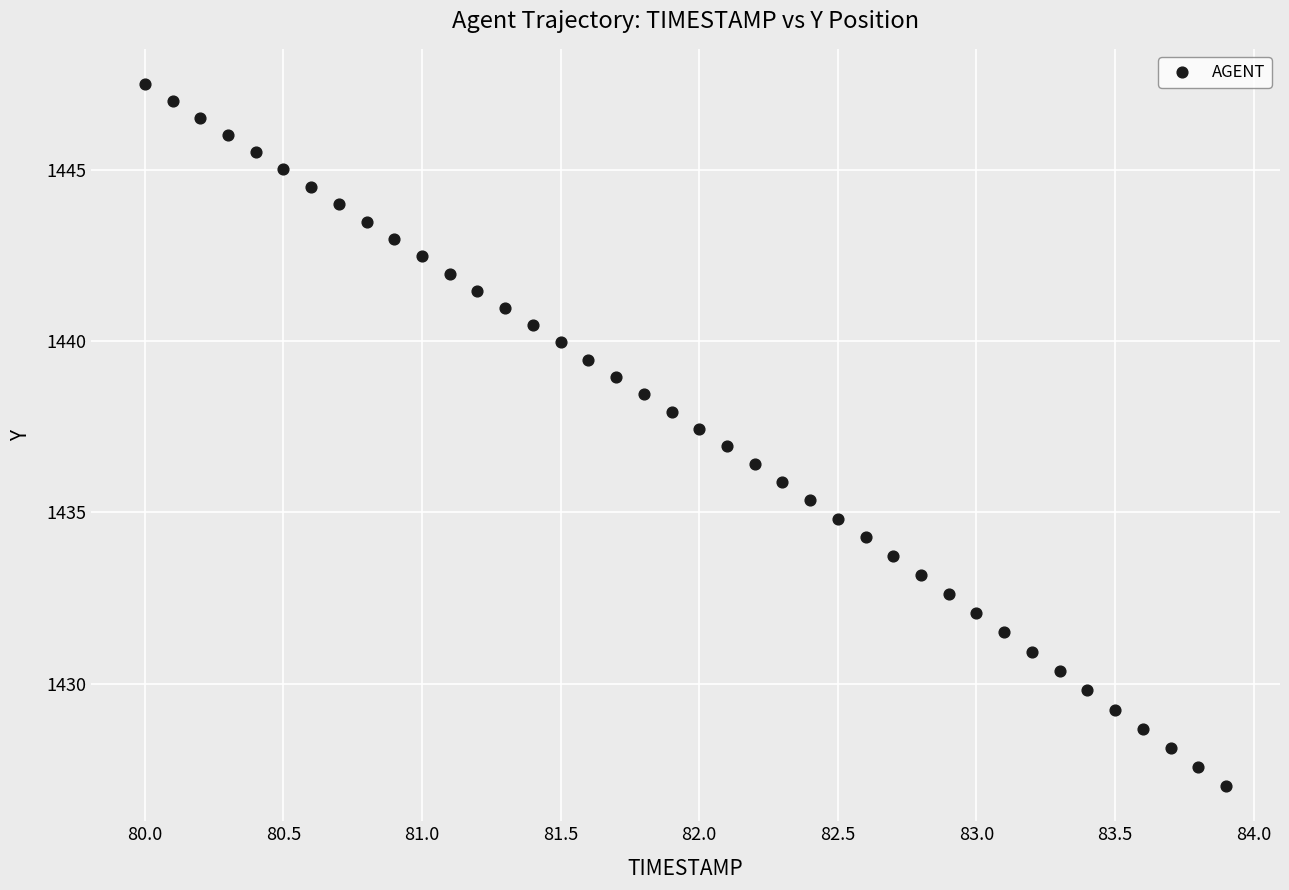

What is the range of Y values (max minus min)?

20.5